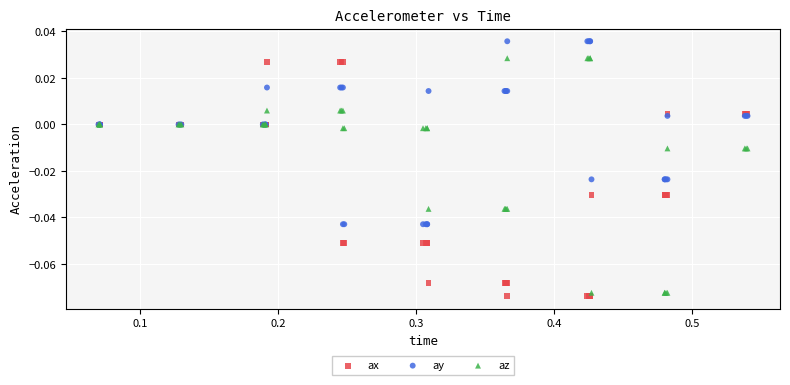

What is the X range (max minus min) for the scatter plot?

0.5